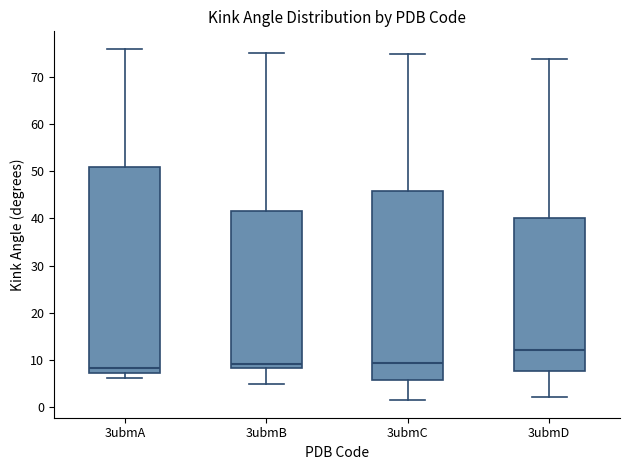

Where does the lower whisker of the box for 3ubmD end on the y-axis? The values are not printed on the chart, so give them approximately, as read against the axis.

2